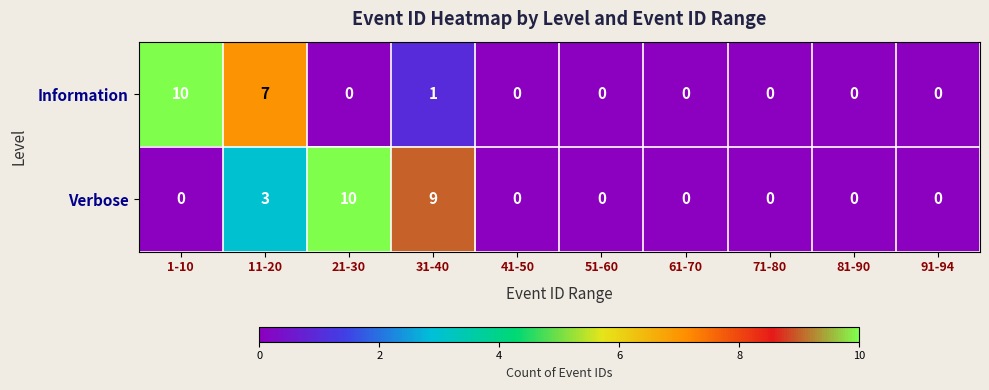

At 1-10, list the series in order from smallest to largest.

Verbose, Information